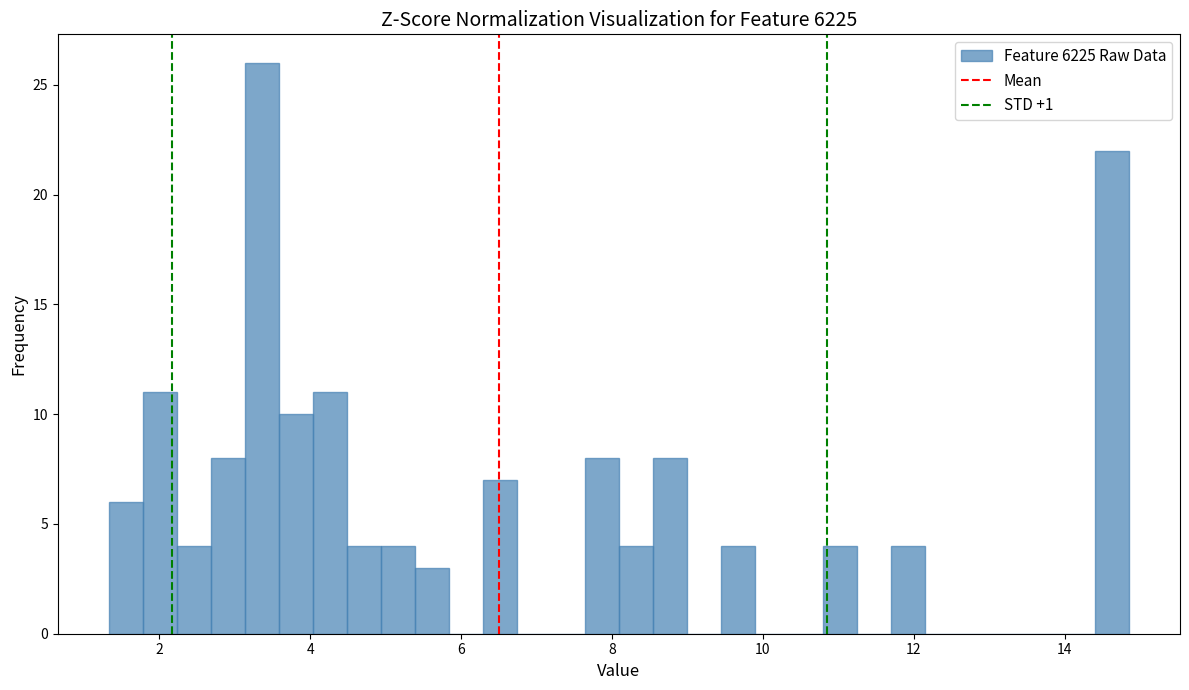

Around what value on the x-axis is the tallest bar? Give the approximate position of its centre, as read against the axis.

3.4